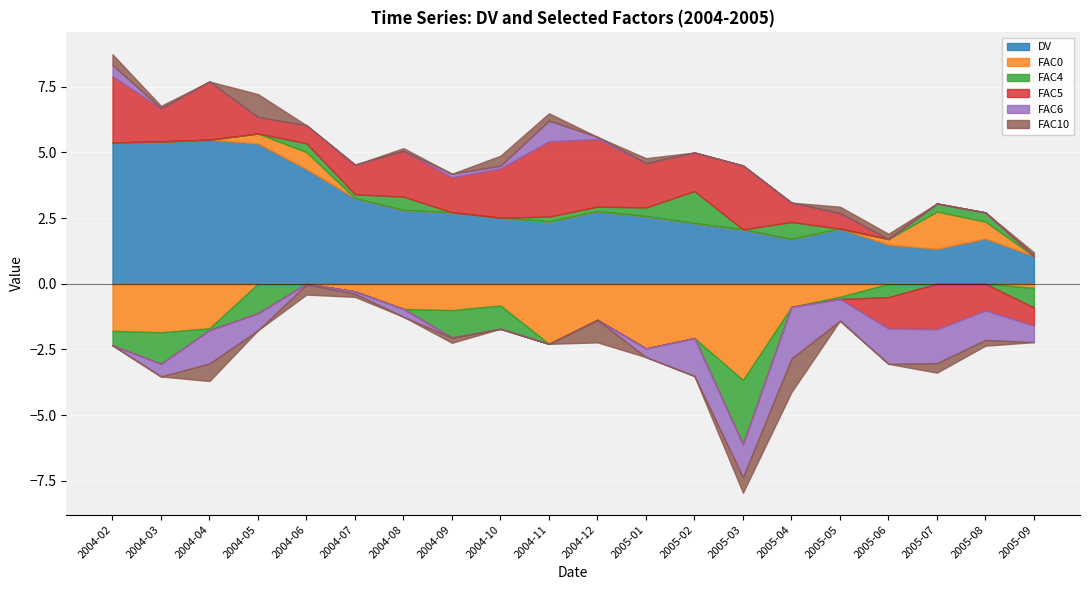

What is the label of the 2nd point from the left?

2004-03